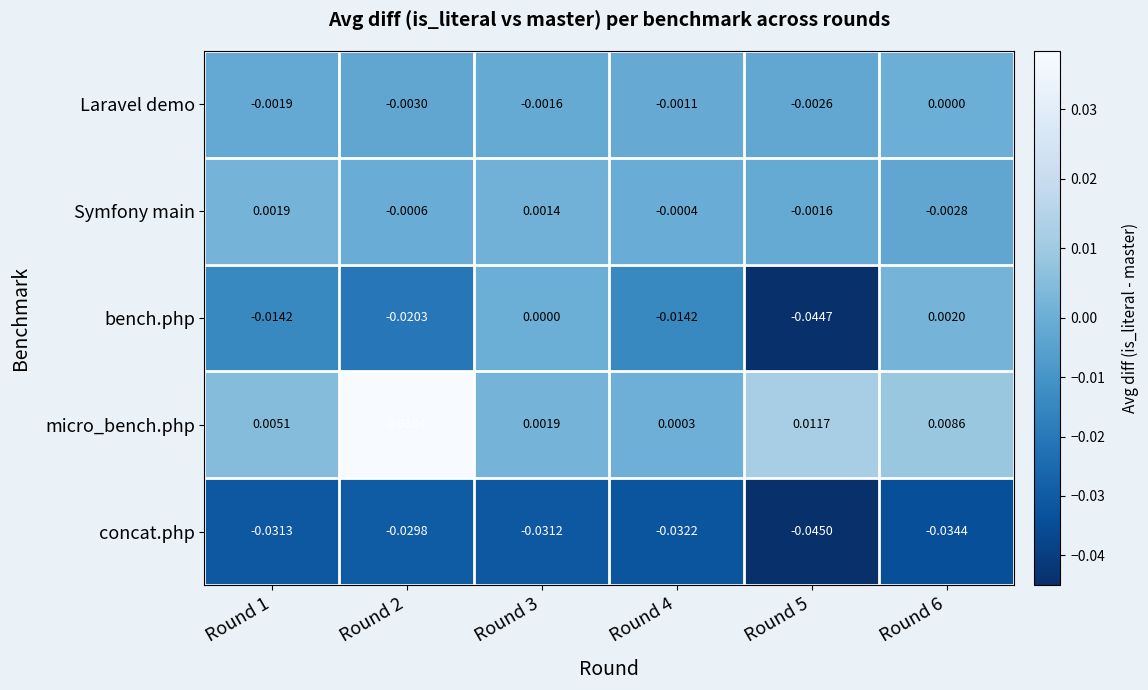

At how many categories does at least one series exceed 0?

6